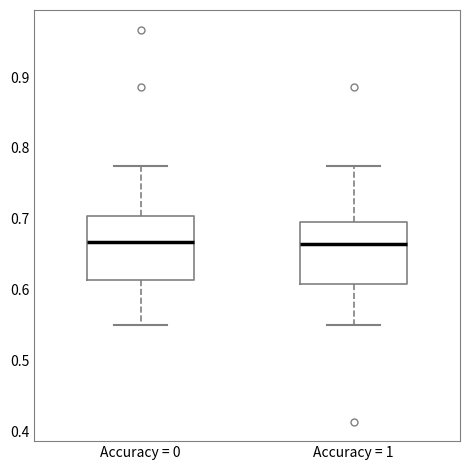

Reading left to right, transcribe this box plot: for each box, give where its median line is, the range the box spans, and where its two whiskers end, as read against the y-axis. The values are not printed on the chart, so give them approximately, as read against the axis.

Accuracy = 0: median 0.67, box 0.61 to 0.70, whiskers 0.55 to 0.77
Accuracy = 1: median 0.67, box 0.61 to 0.69, whiskers 0.55 to 0.77